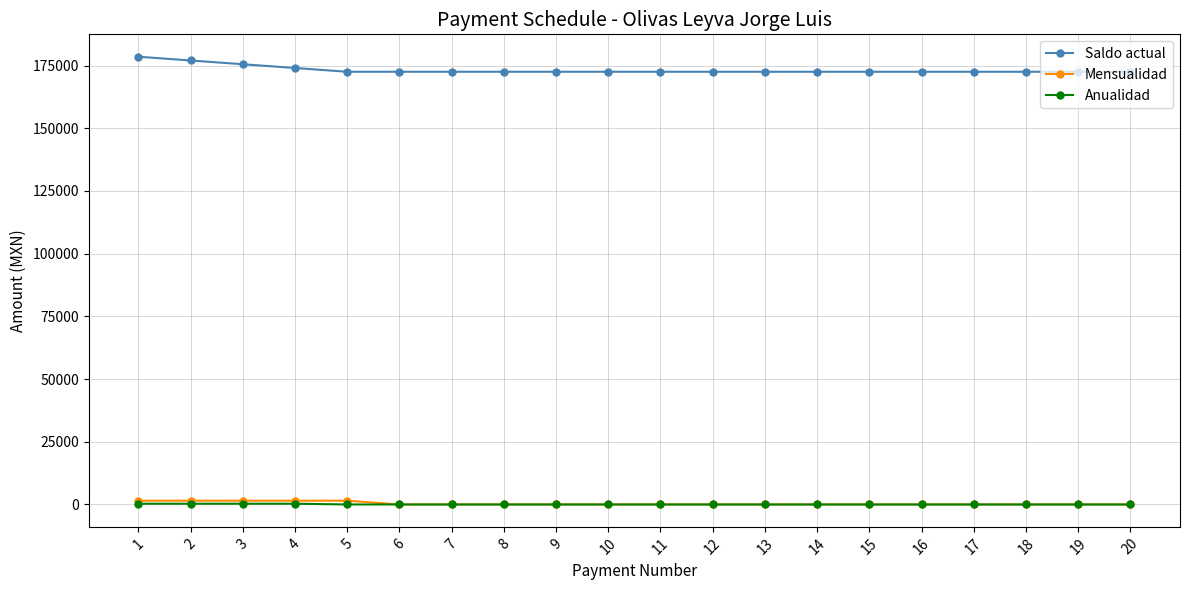

What are all the series names shown in the legend?

Saldo actual, Mensualidad, Anualidad